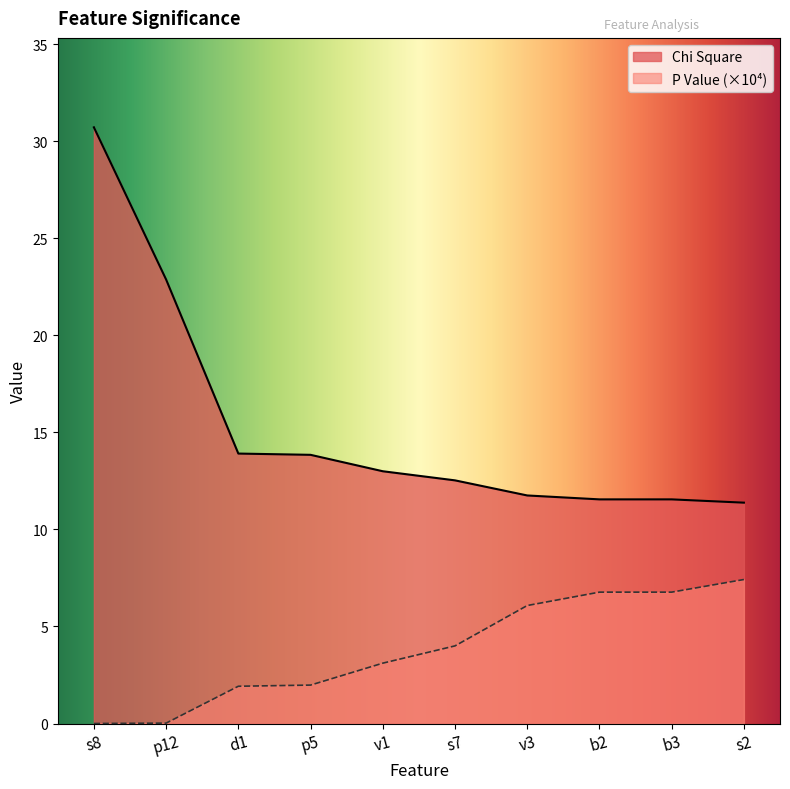

What is the label of the 7th point from the right?

p5